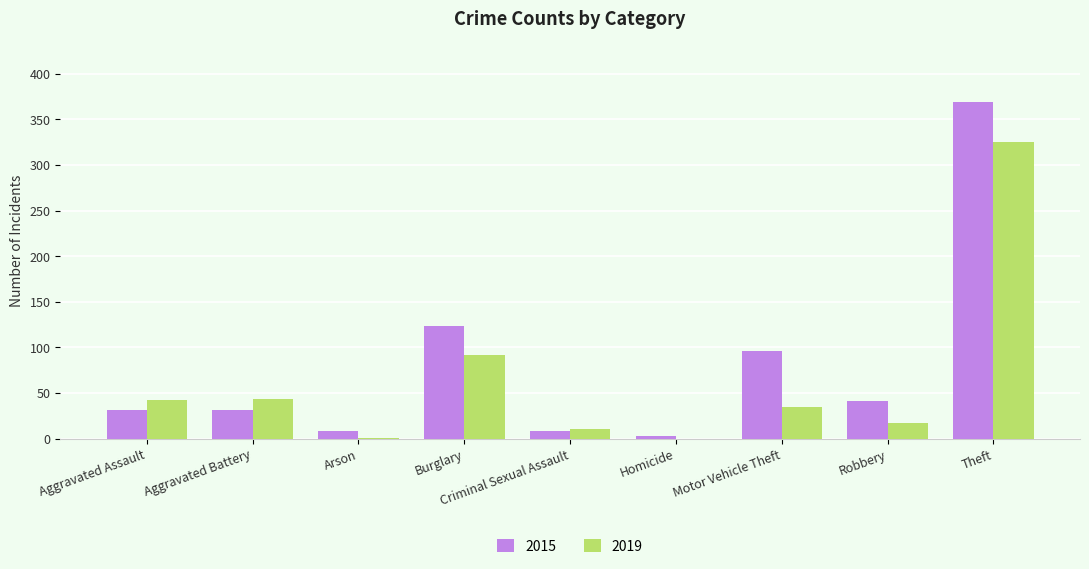

Which series changed the most between Aggravated Battery and Motor Vehicle Theft?

2015